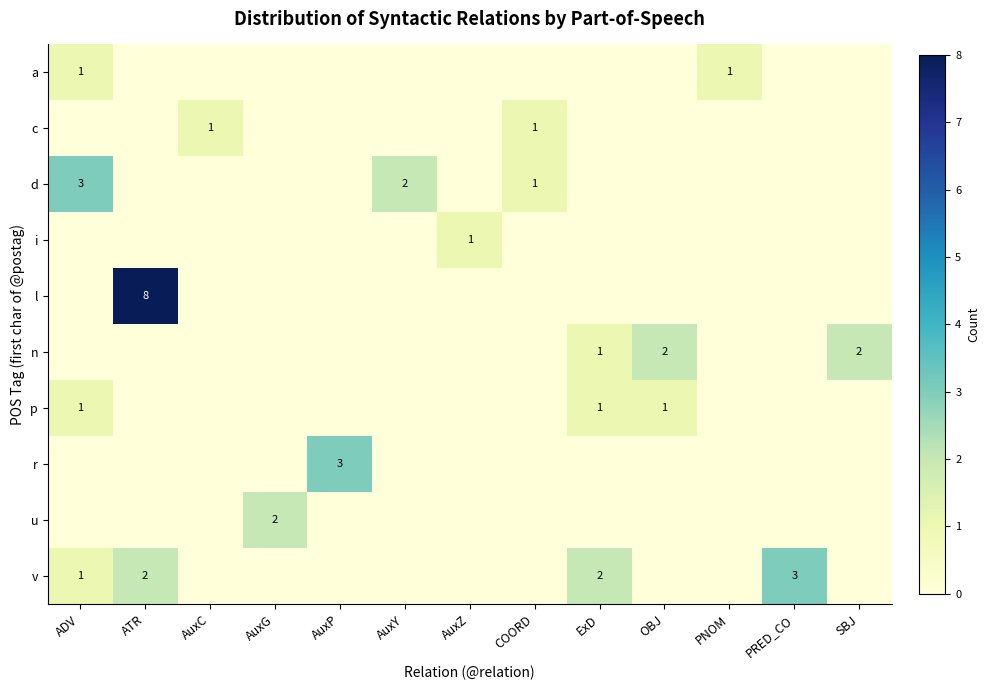

How many distinct data groups are displayed?

10